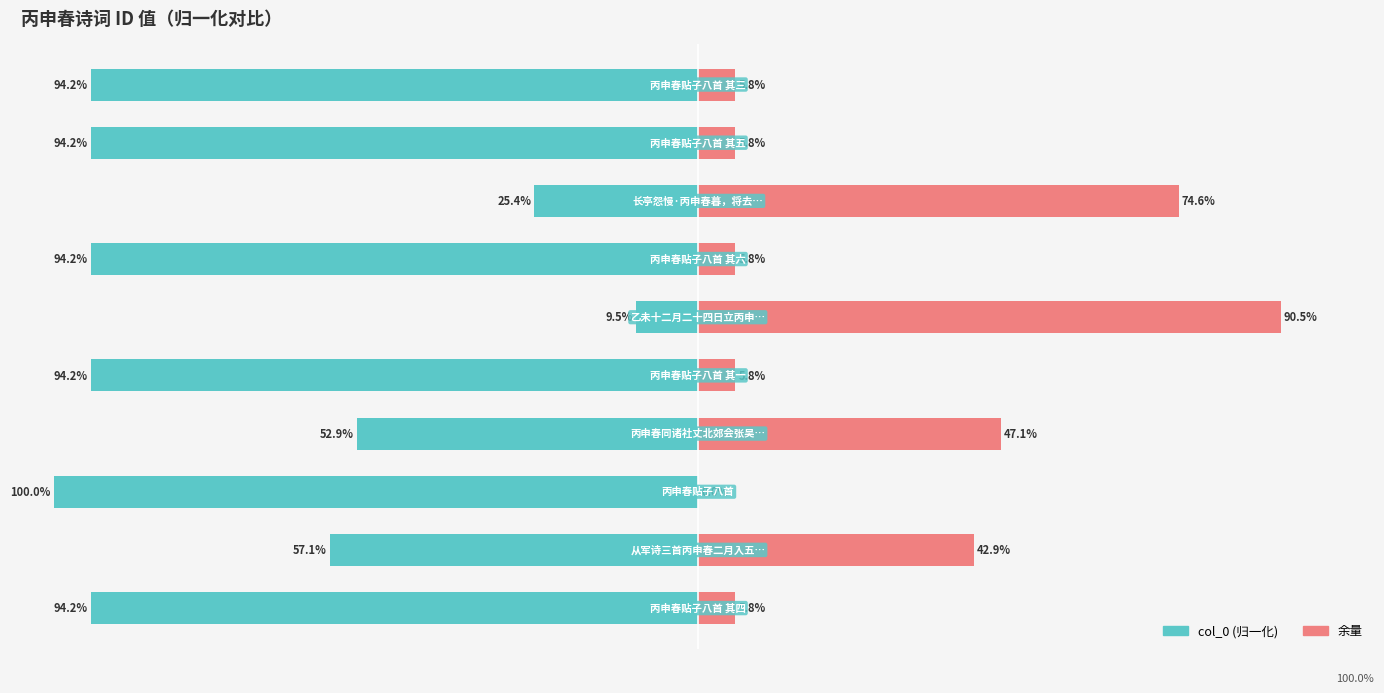

Is it true that Remainder equals 5.8 at 4?

True